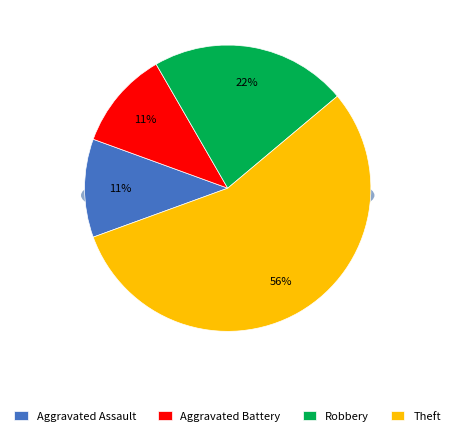

Which slice is the smallest?

Aggravated Assault